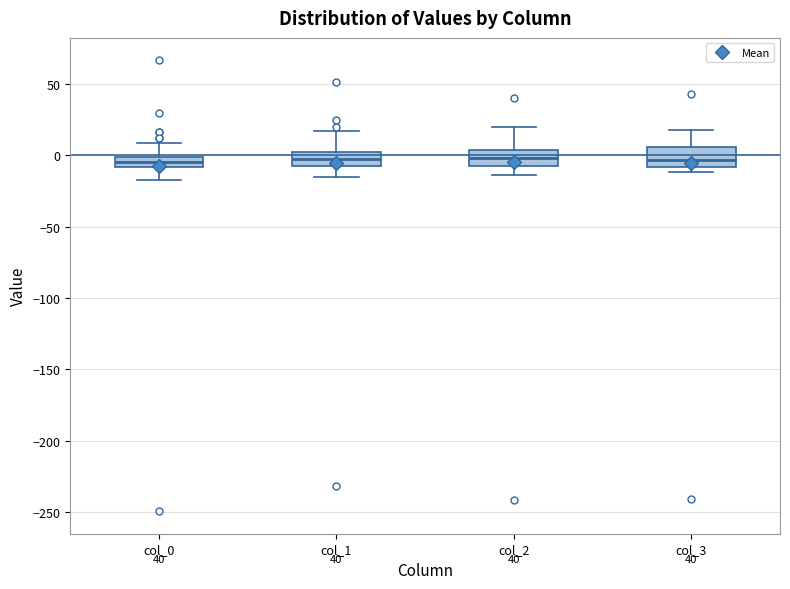

Where is the lower edge of the box for col_2 on the y-axis? The values are not printed on the chart, so give them approximately, as read against the axis.

-5